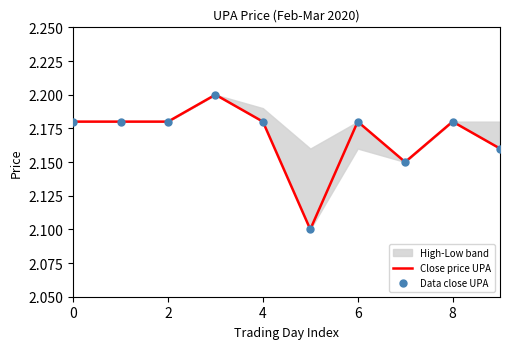

Which series has the largest total across all categories?

Close price UPA